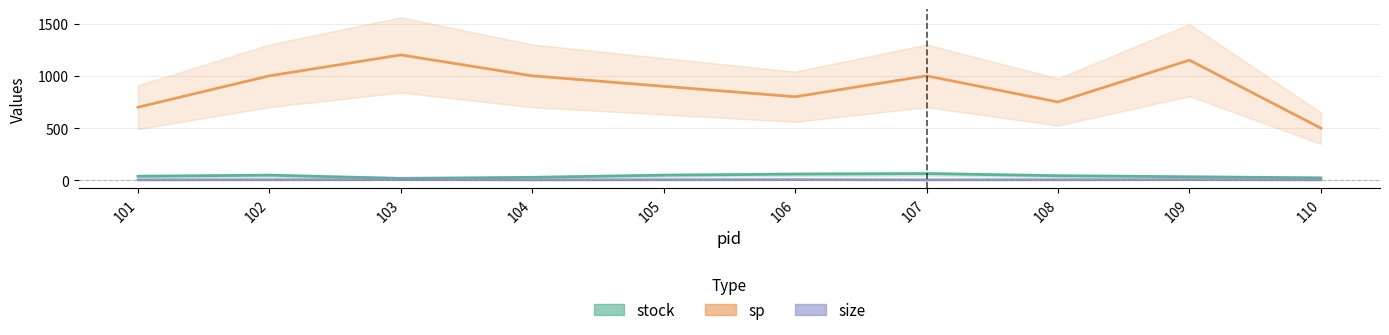

List the series in order of their peak value, highest first.

sp, stock, size